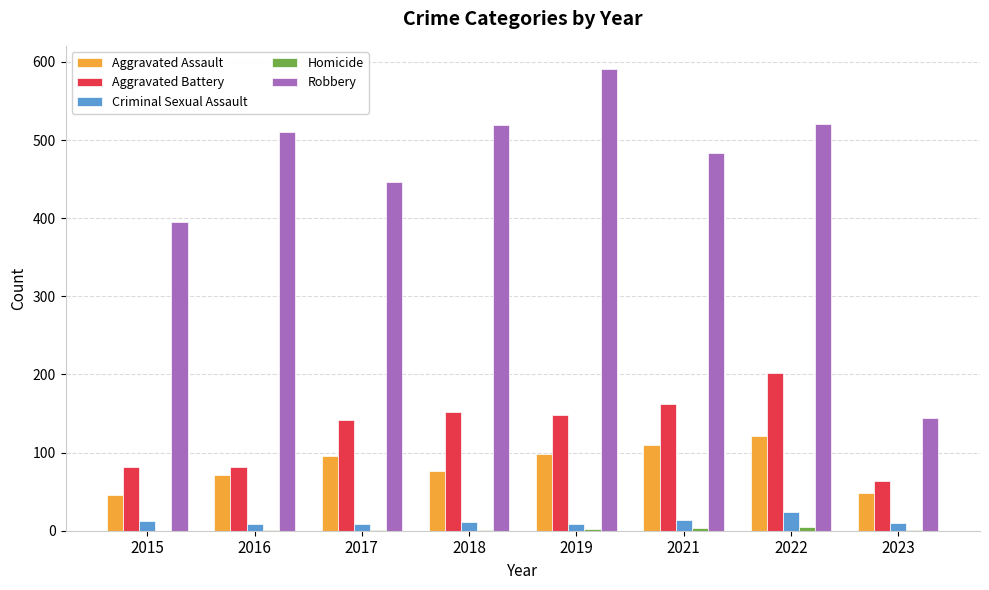

What value does the Aggravated Battery series have at 2016?

82